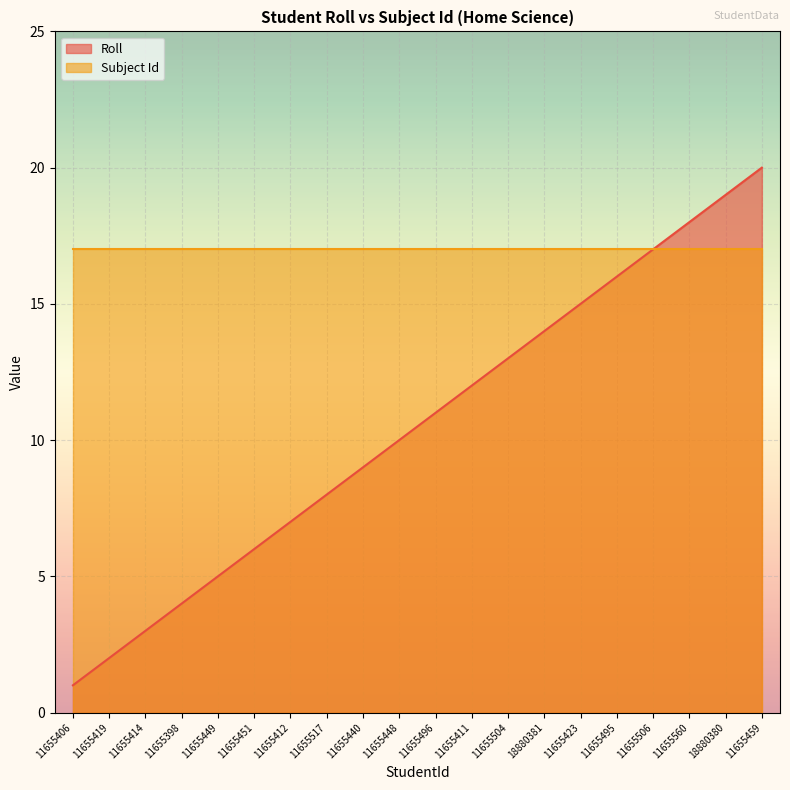

What position from the left is 11655419?

2